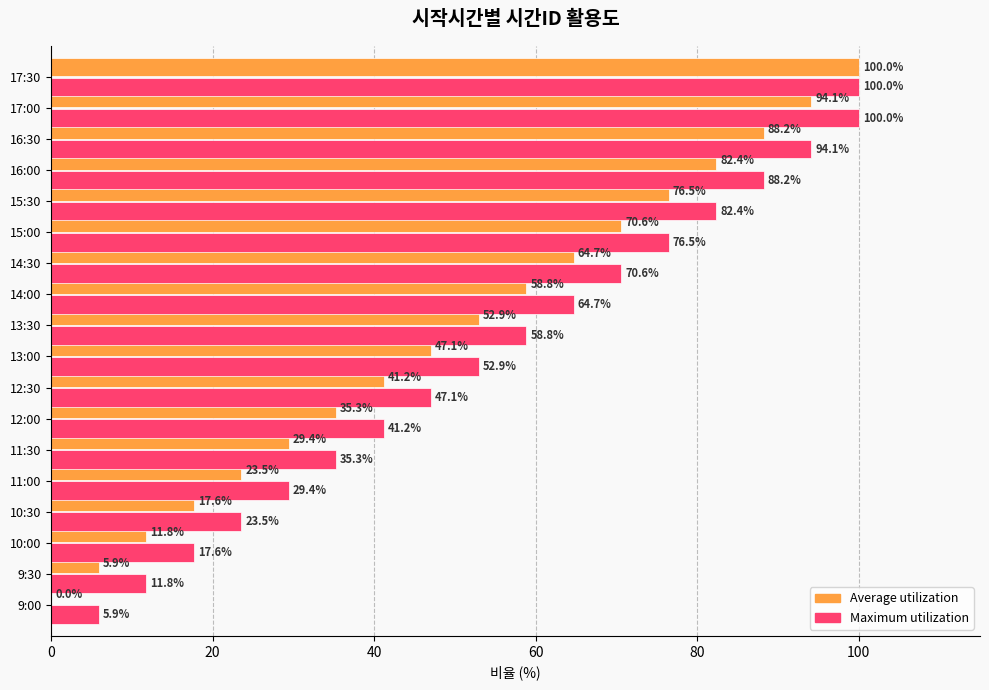

Count the number of categories in the chart.

18